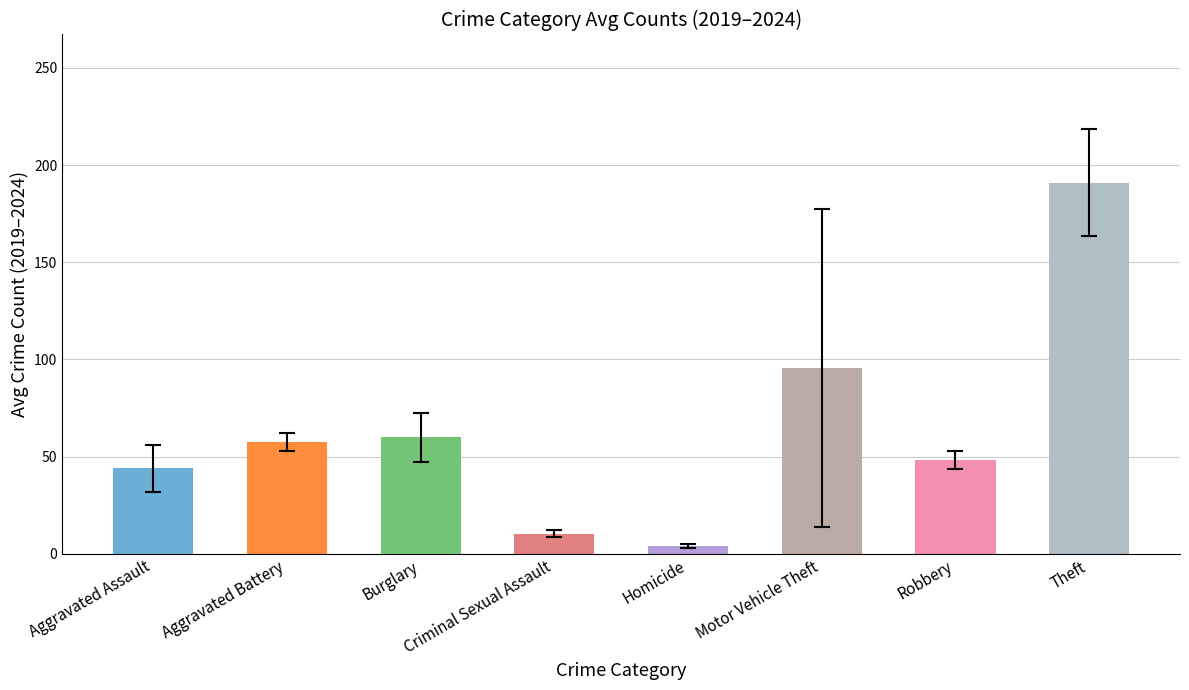

Are the bars grouped side by side (vs. stacked)?

Yes